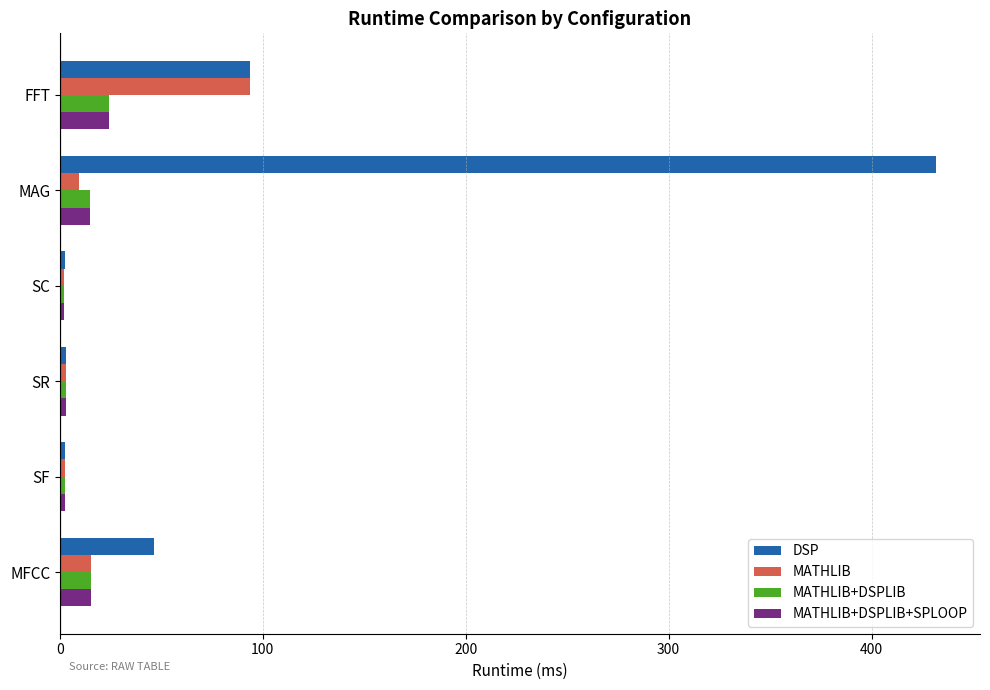

At which category is the sum across all series the highest?

MAG